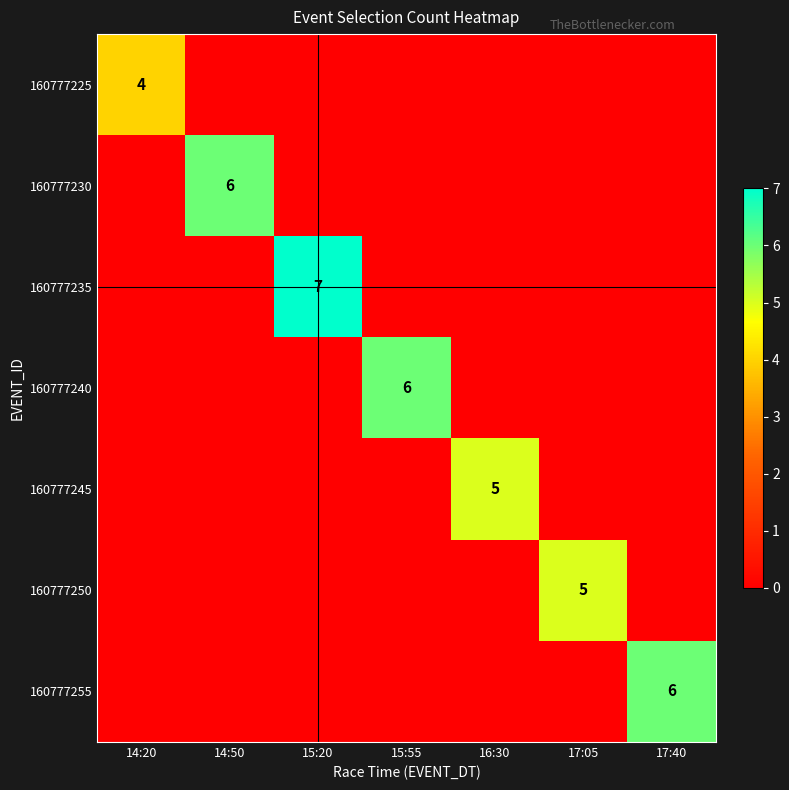

The 160777230 series shows 3 at 14:50. True or false?

False